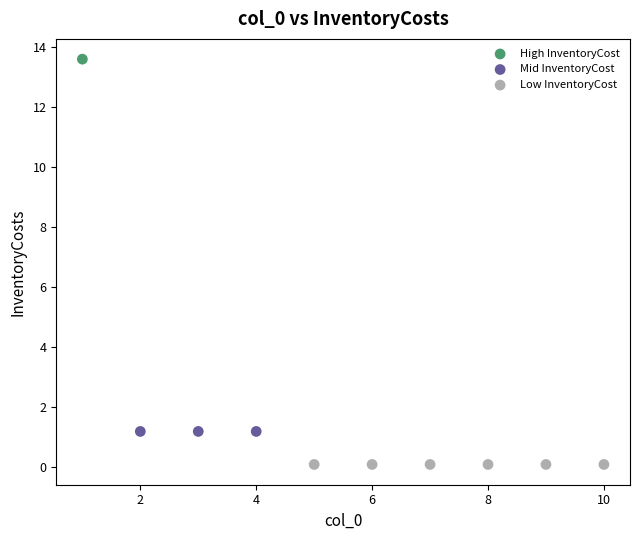

What are all the series names shown in the legend?

High InventoryCost, Mid InventoryCost, Low InventoryCost